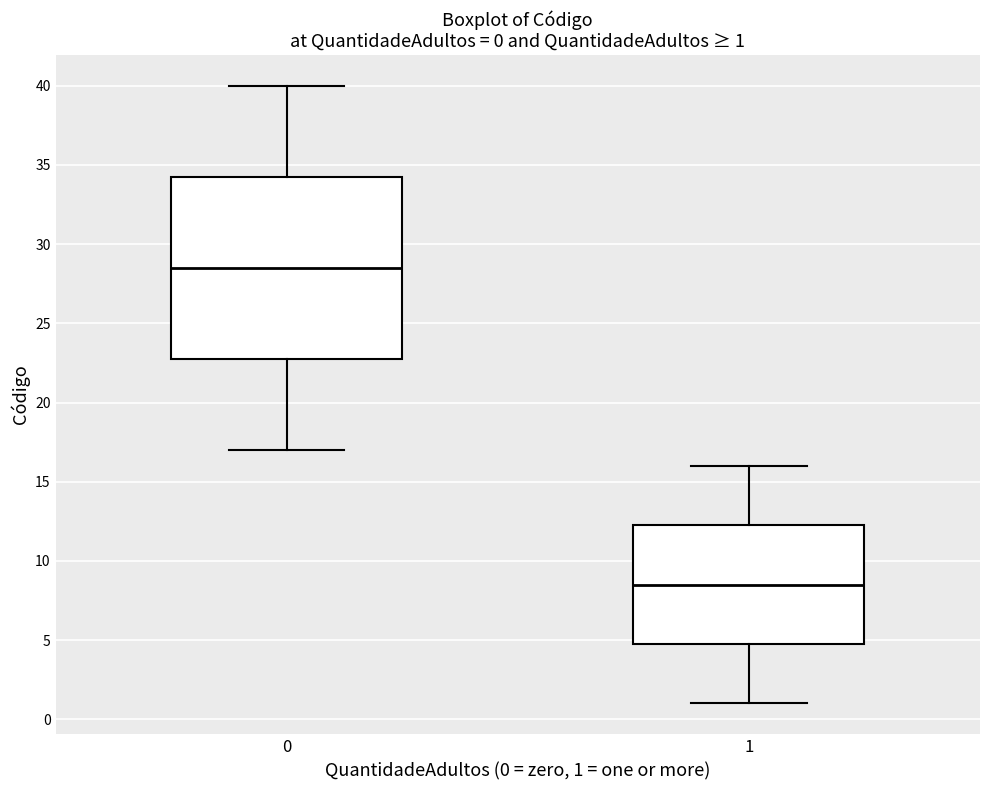

Which box is the tallest, from its lower edge to its upper edge?

0